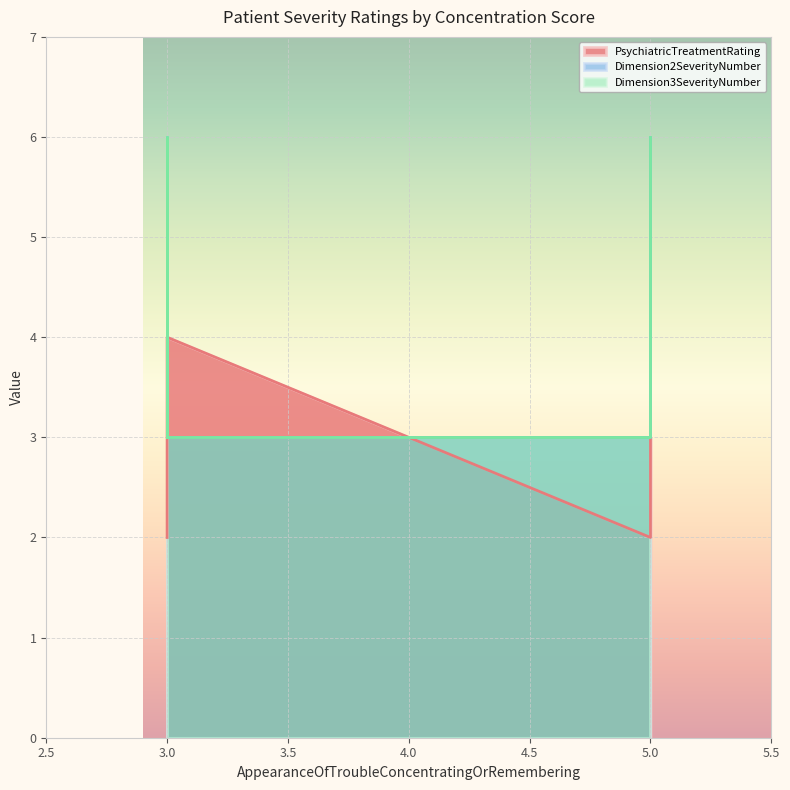

What is the spread (max minus min) of values at 3?

1